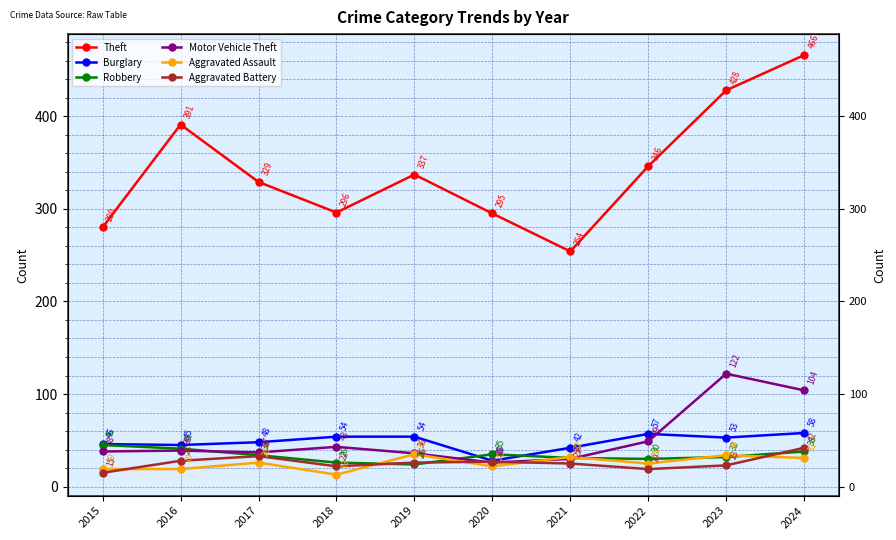

What is the value of the Burglary point at the 7th from the left?

42